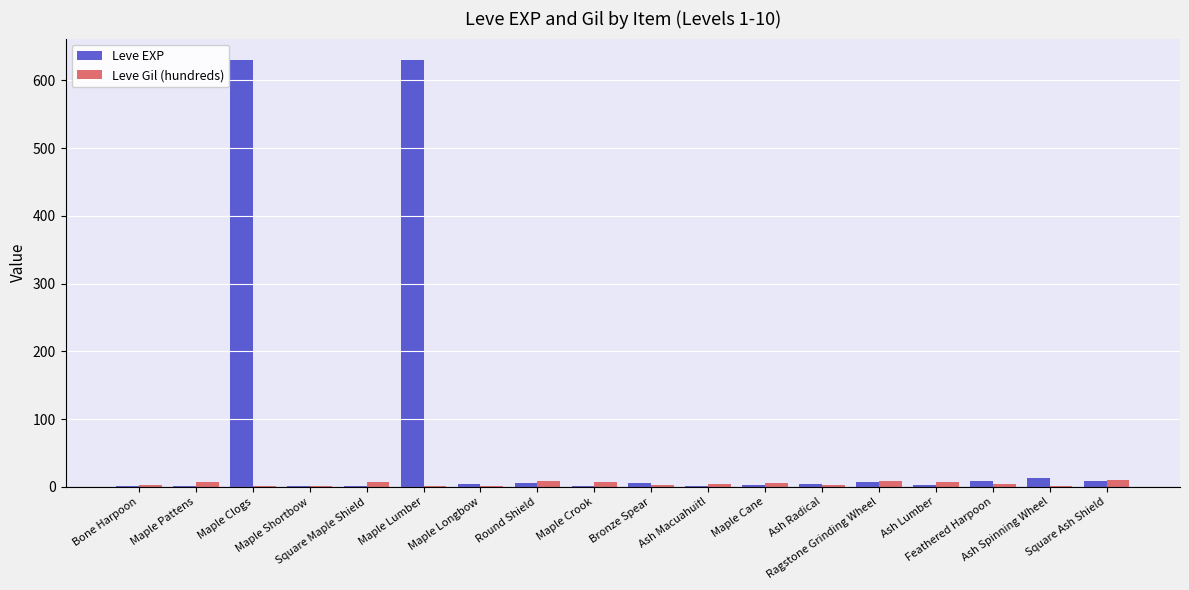

What is the sum of all Leve EXP values?

1331.0